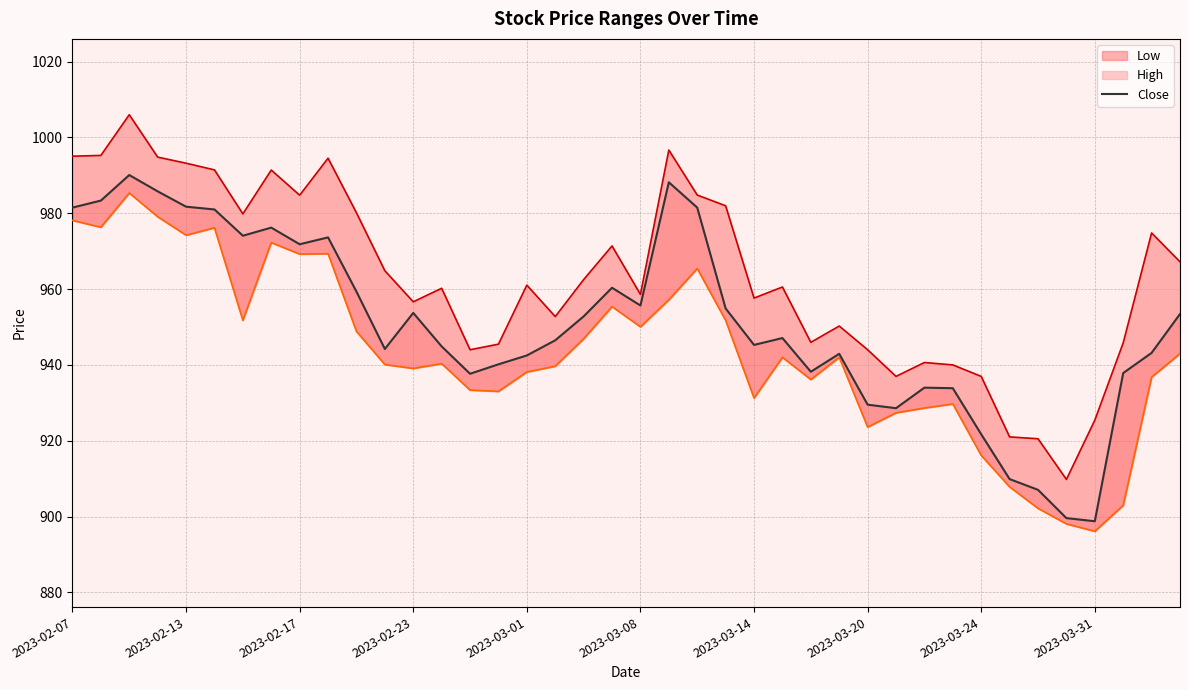

What is the total value across all series at 21?

2942.0